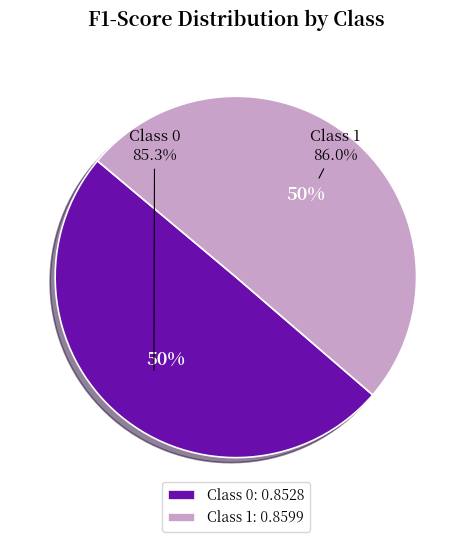

Does any single category account for the majority?

Yes